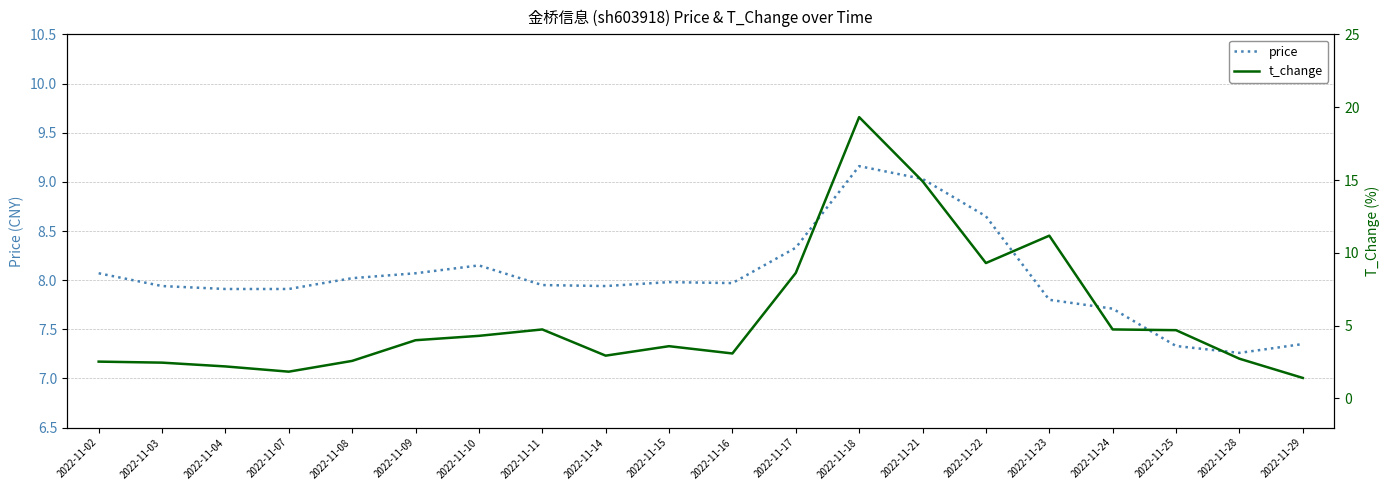

True or false: price has more than 1 interior local peaks.

True